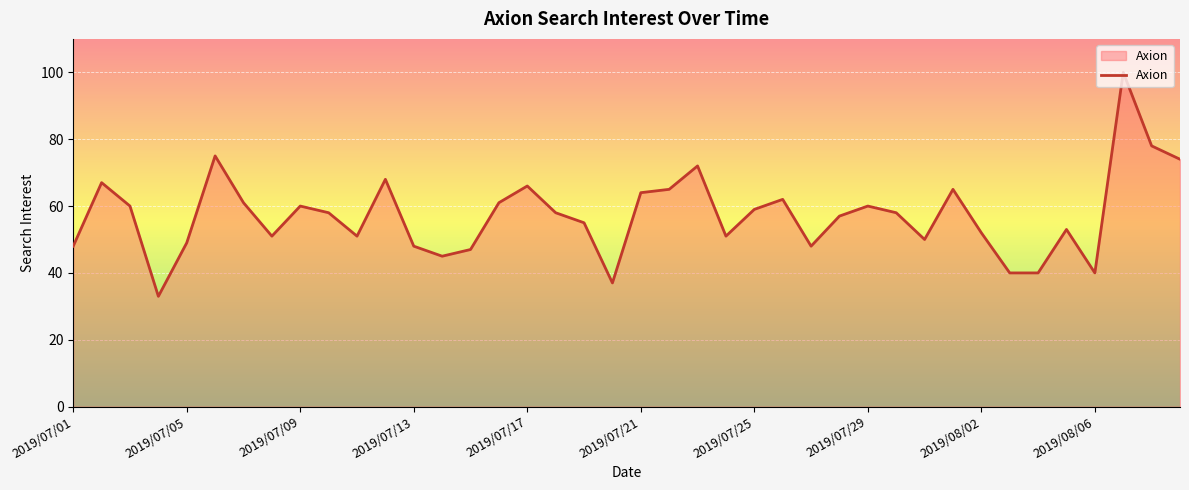

What is the smallest value displayed?

33